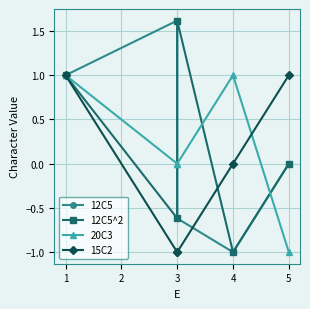

What is the difference between the second highest and second lowest values in the 15C2 series?

2.0